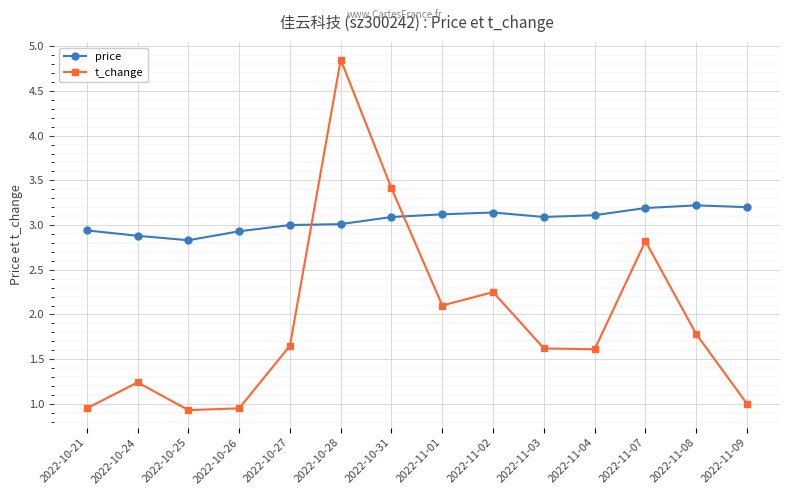

How many distinct data groups are displayed?

2